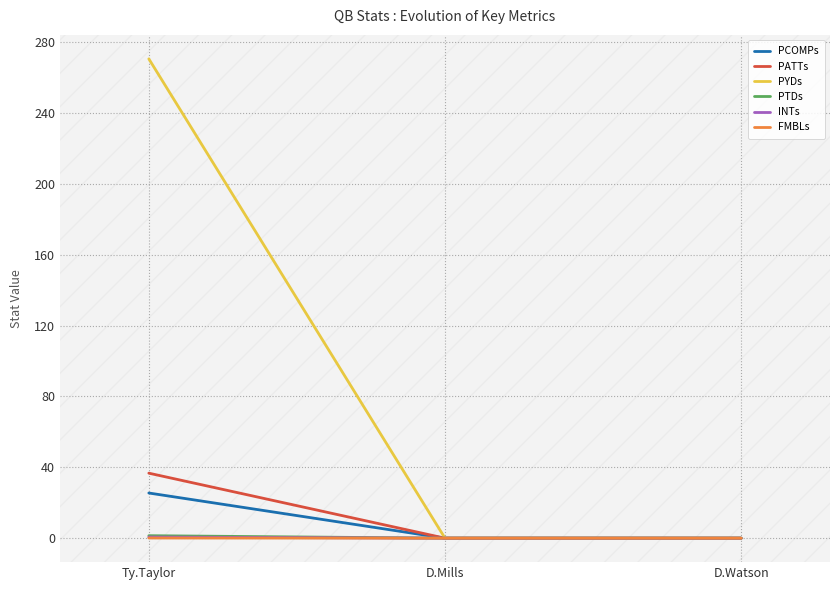

The PYDs series shows 270.6 at Ty.Taylor. True or false?

True